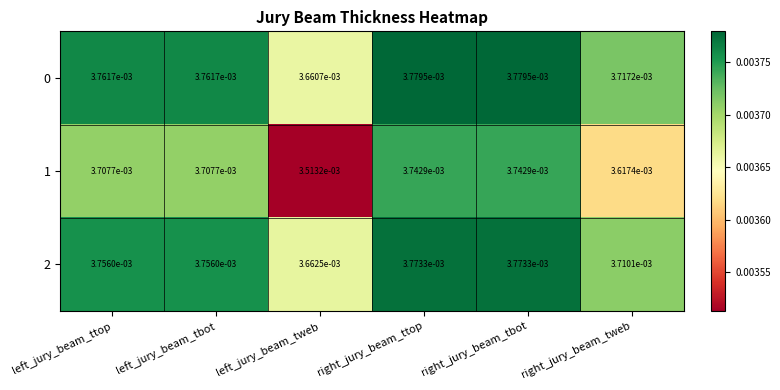

Which category has the lowest value across all series?

left_jury_beam_tweb